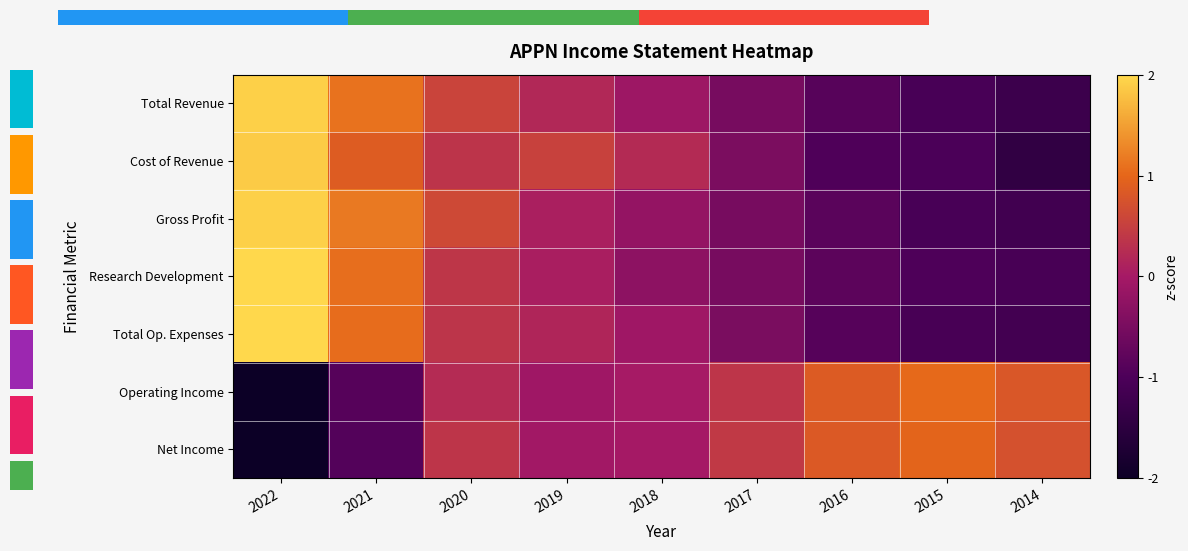

The value of Total Revenue at 2018 is -0.1. True or false?

False